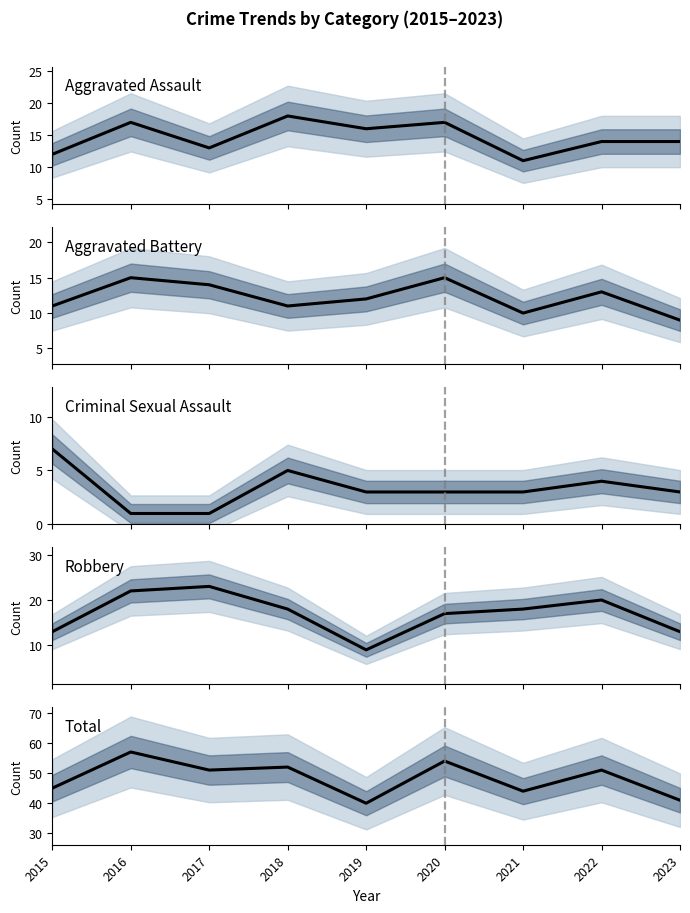

Reading left to right, extract all data points from this chart.

Aggravated Assault: 12	17	13	18	16	17	11	14	14
Aggravated Battery: 11	15	14	11	12	15	10	13	9
Criminal Sexual Assault: 7	1	1	5	3	3	3	4	3
Robbery: 13	22	23	18	9	17	18	20	13
Total: 45	57	51	52	40	54	44	51	41